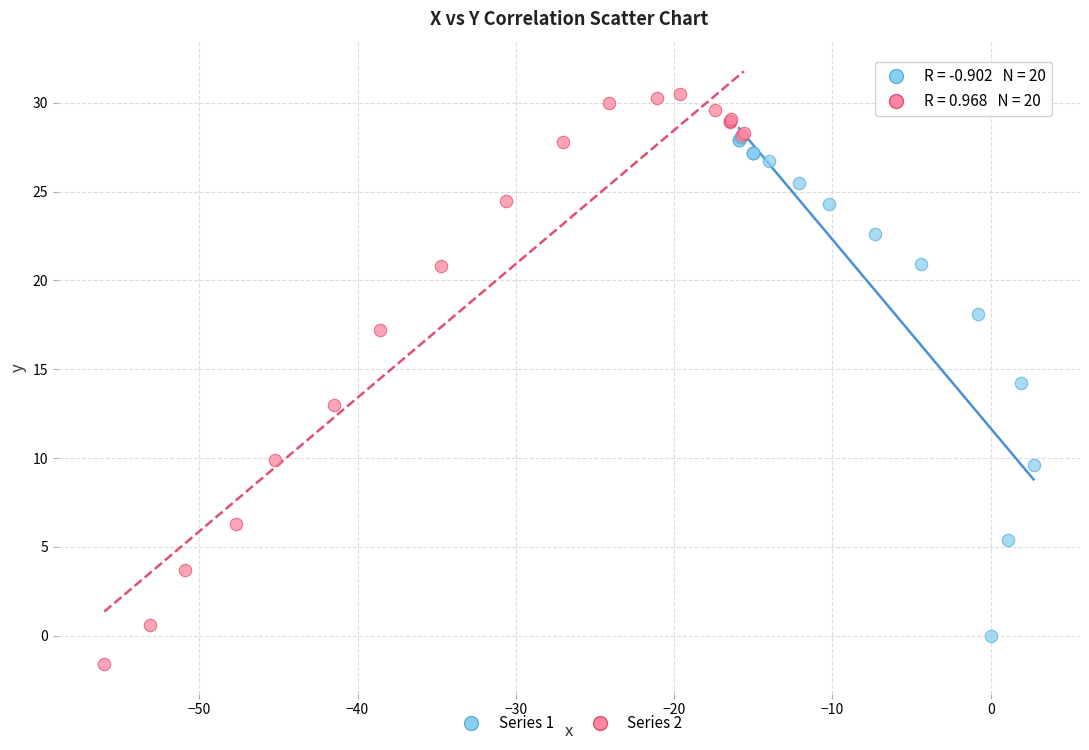

Which series contains the highest Y value?

Series 2